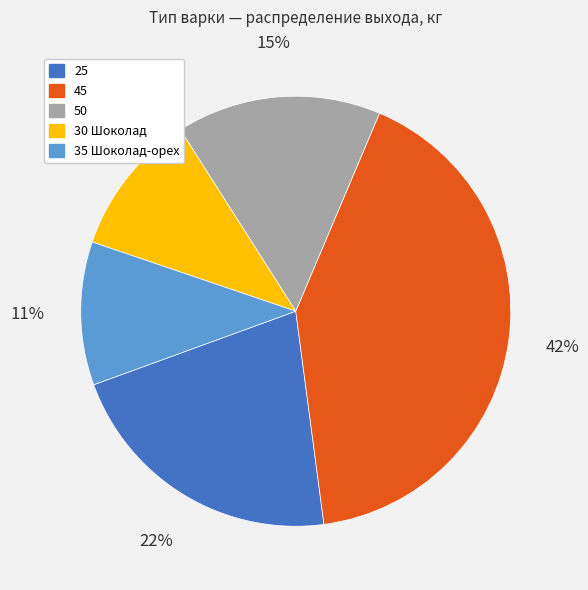

To the nearest percent, what is the average slice percentage?

20%